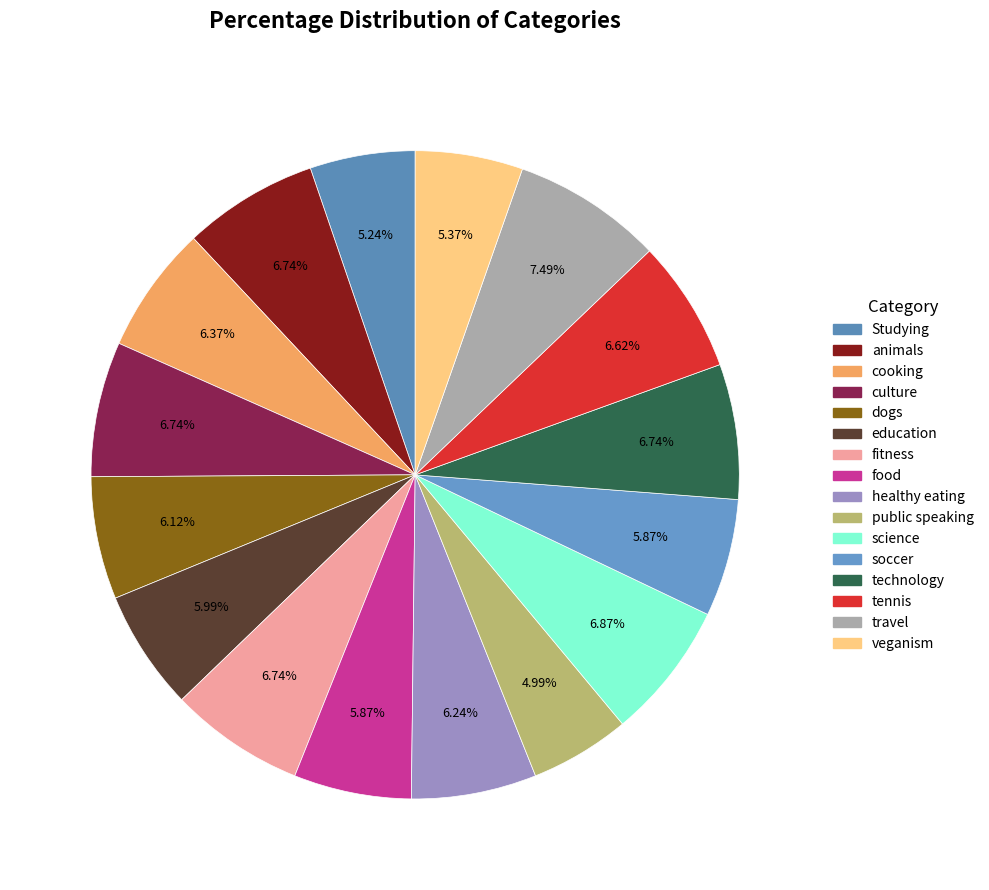

How many slices are in this pie chart?

16